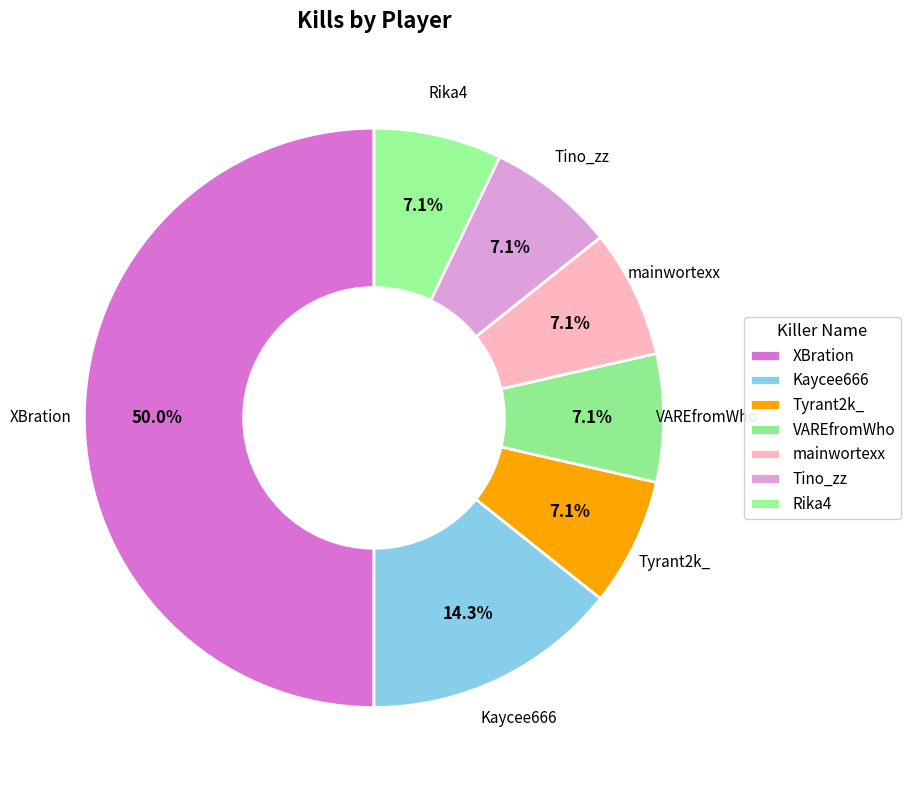

How many slices are in this pie chart?

7